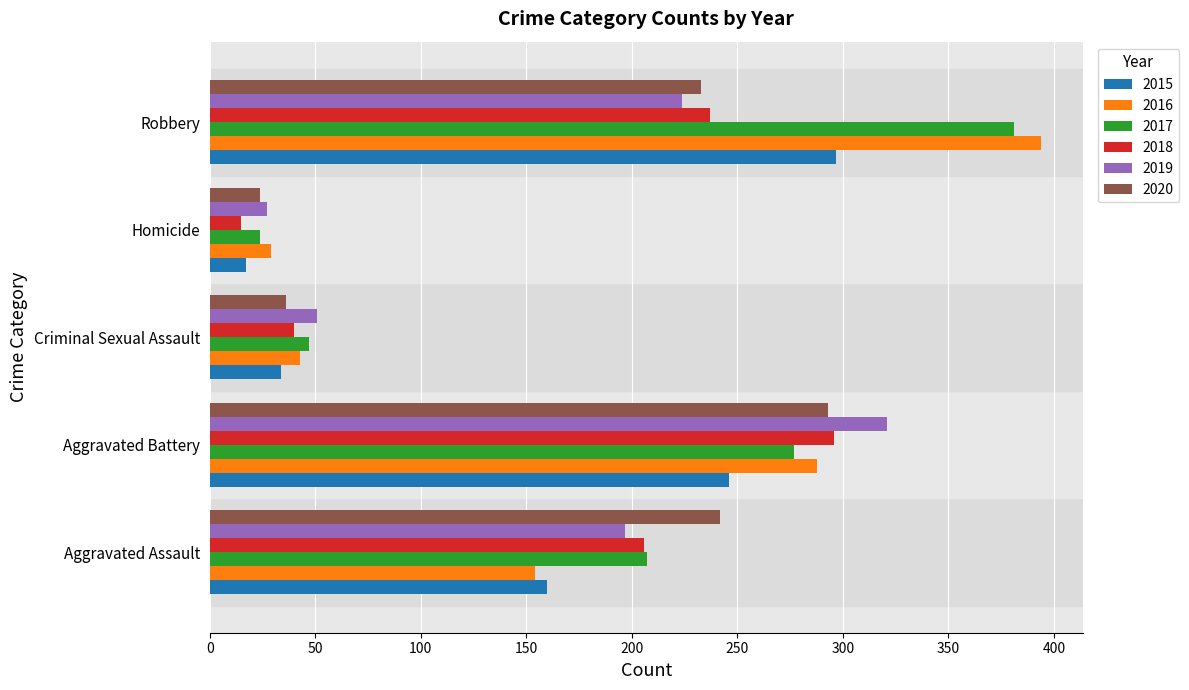

What is the sum of all 2018 values?

794